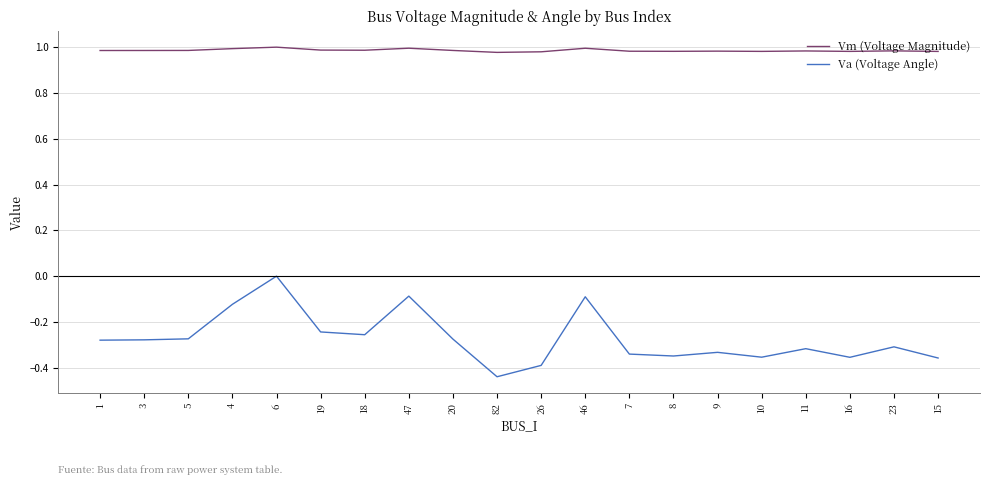

What is the difference between the highest and lowest values at 9?

1.3